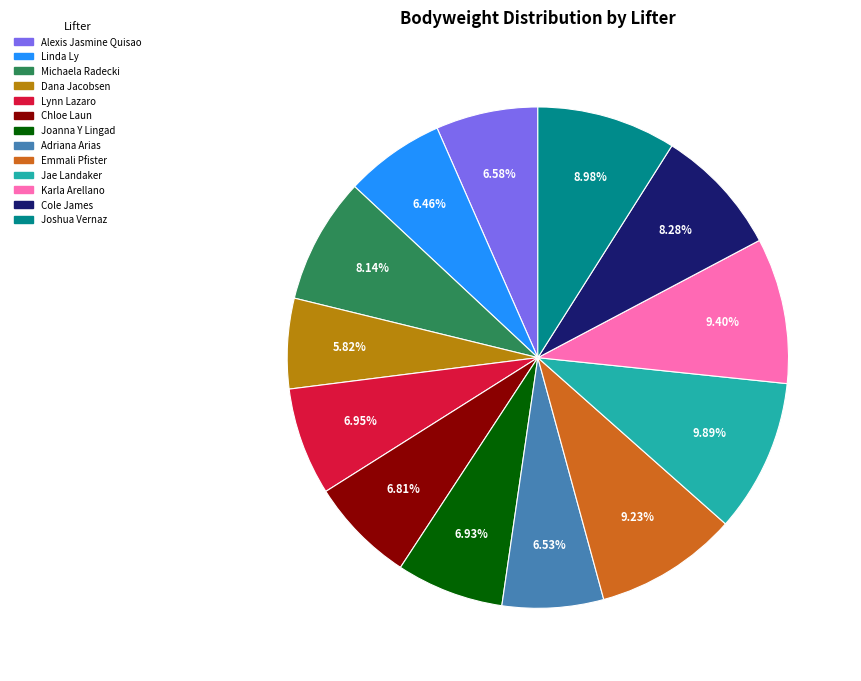

Does any single category account for the majority?

No